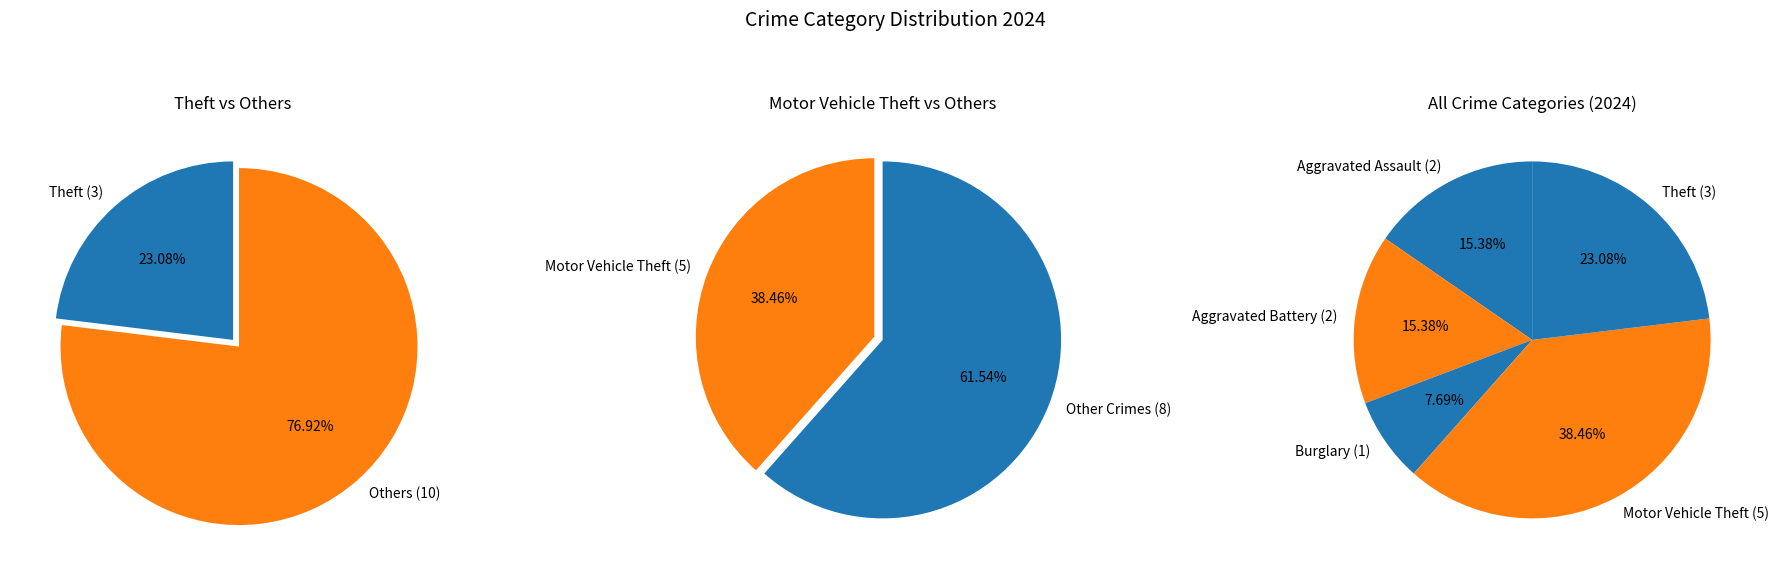

Does Aggravated Assault account for over 50% of the chart?

No